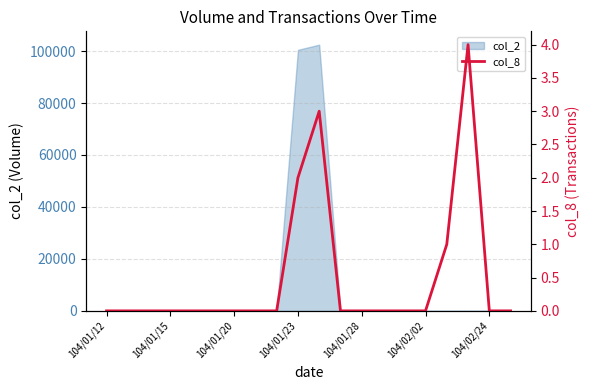

Count the number of values greater than 0.

4